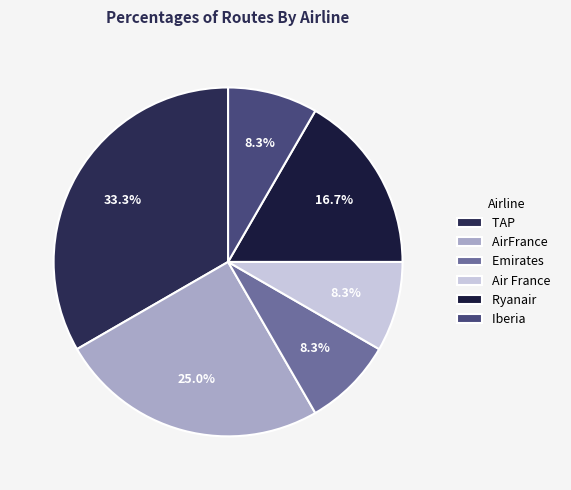

How much of the chart is everything except Ryanair?

83.3%